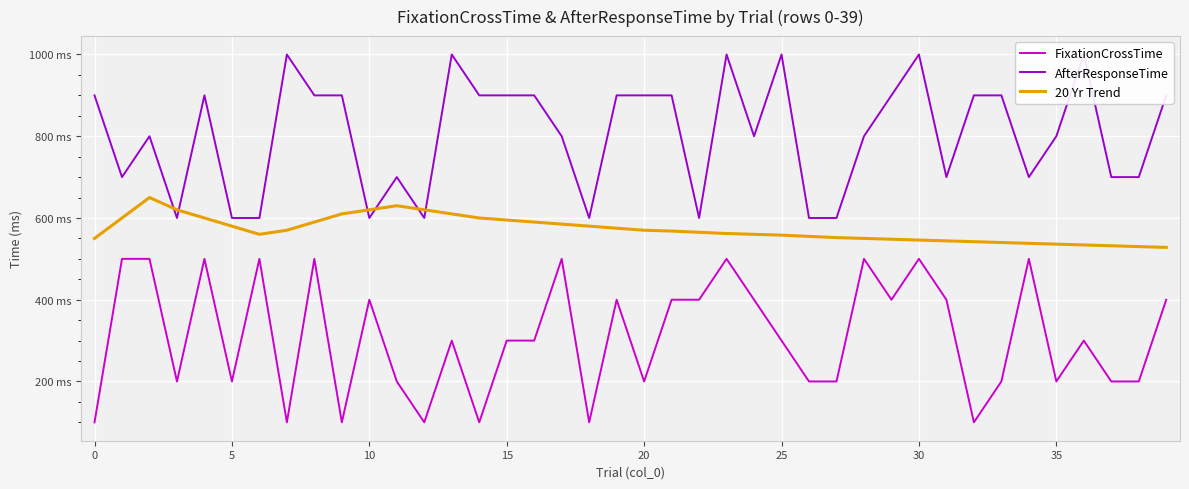

Count the FixationCrossTime values in the range 200 to 500.

33